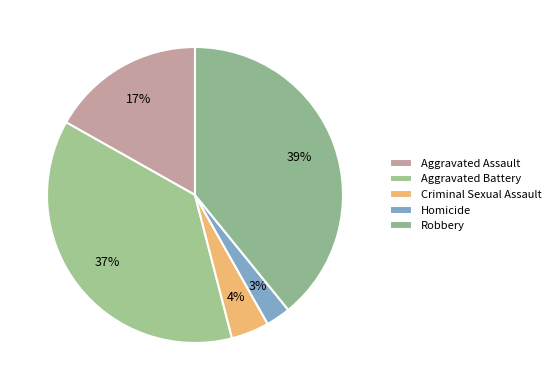

Is it true that Robbery is 48% of the pie?

False